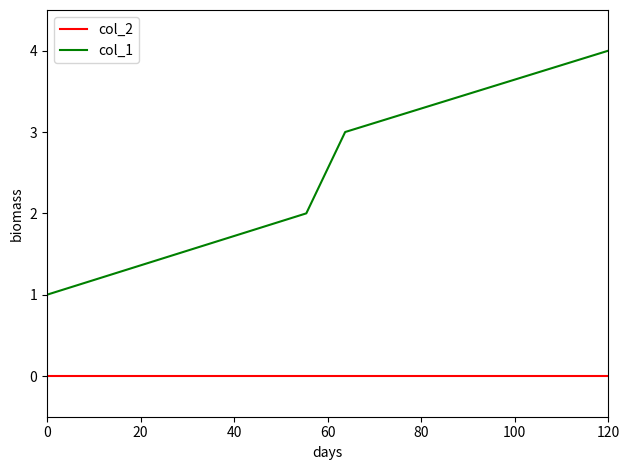

True or false: col_1 and col_2 intersect in this chart.

False